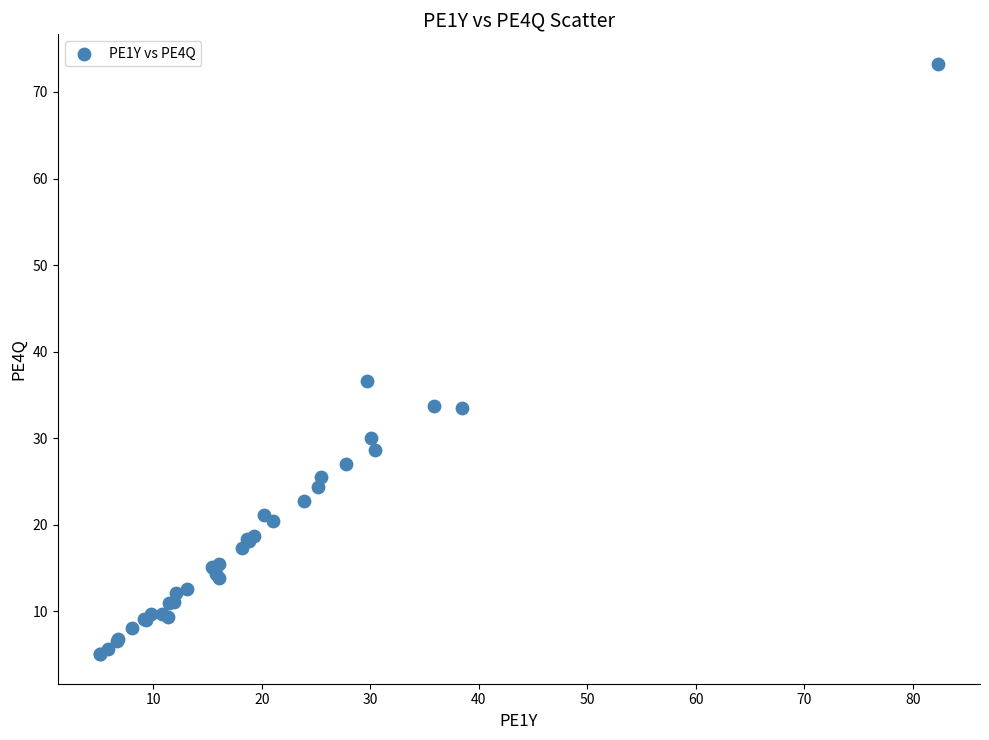

What Y value in the scatter plot is closest to 39?

36.6